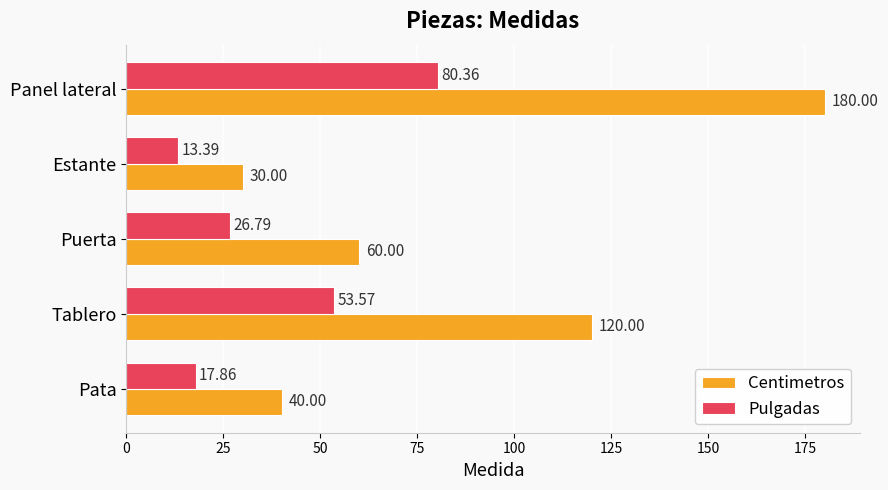

What is the difference between the second highest and second lowest values in the Pulgadas series?

35.7